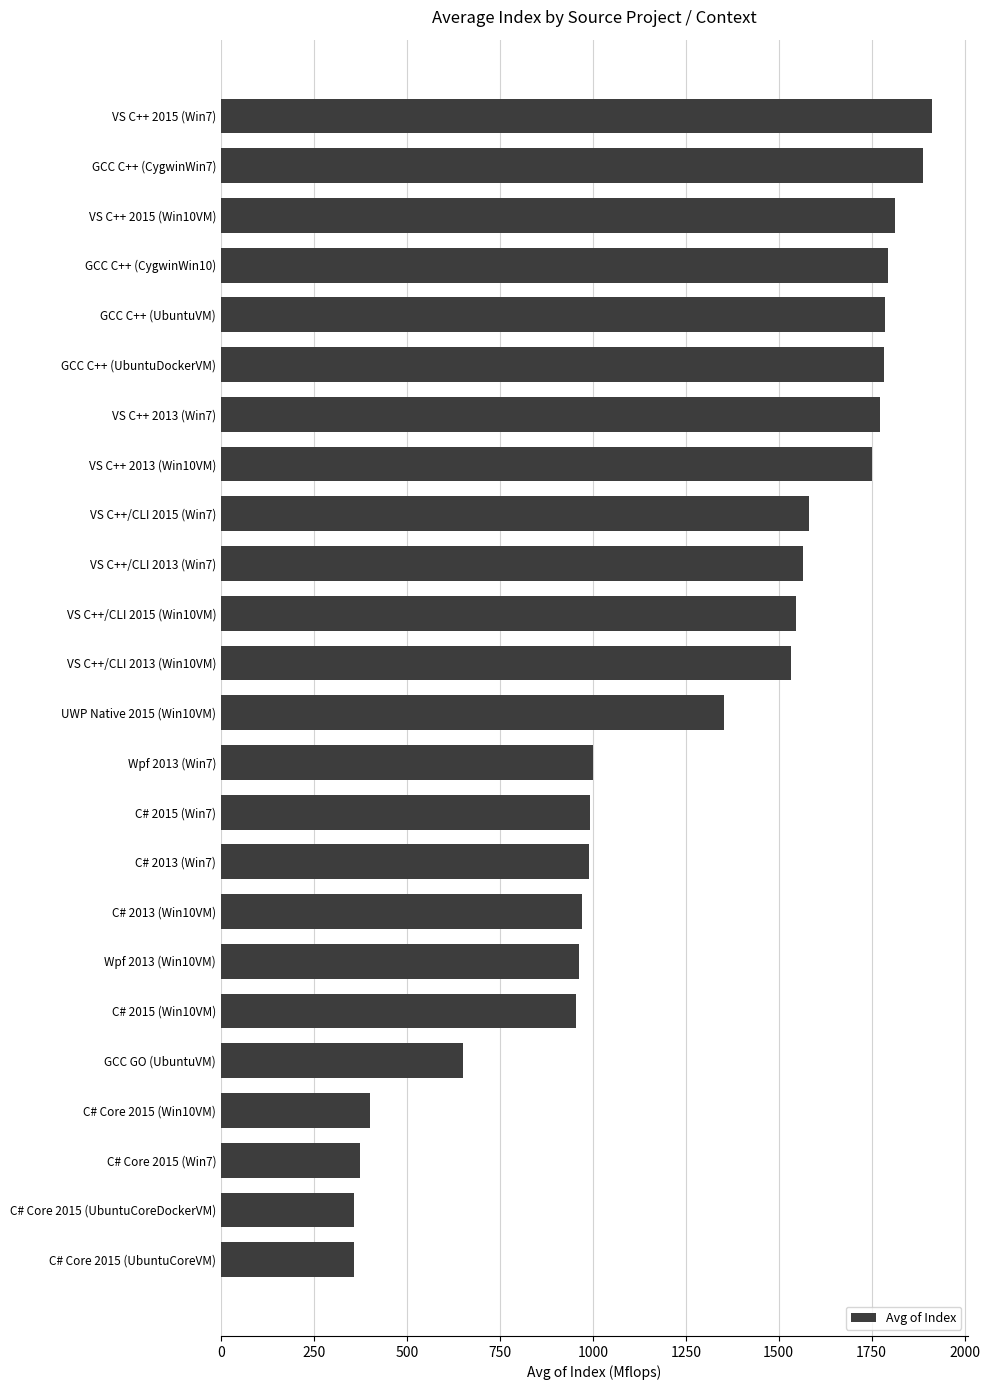

What is the minimum value shown in the chart?

356.9